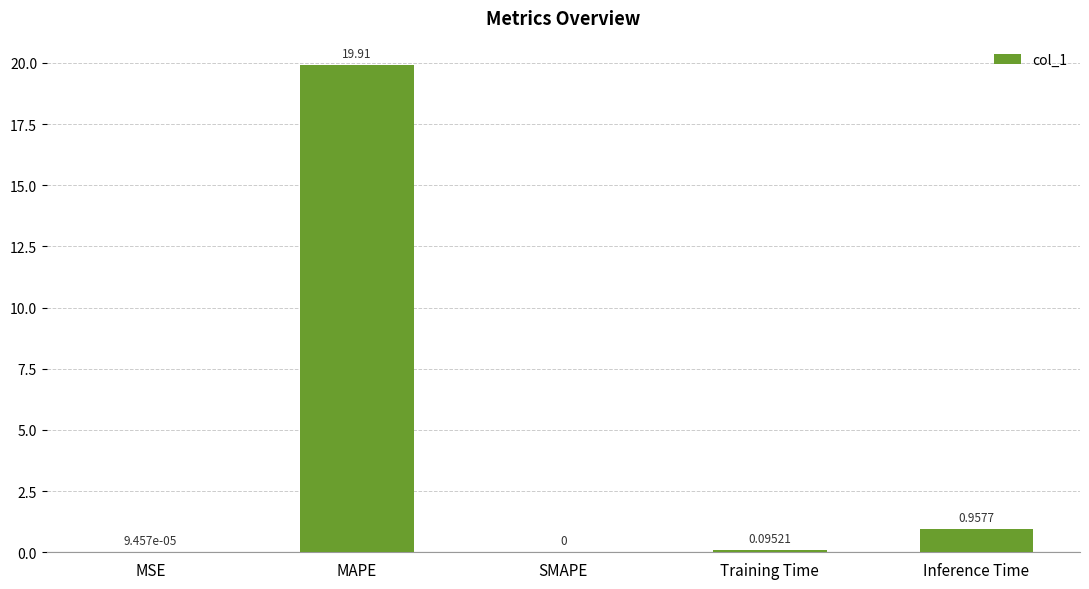

Is it true that the value at SMAPE is -12.1?

False